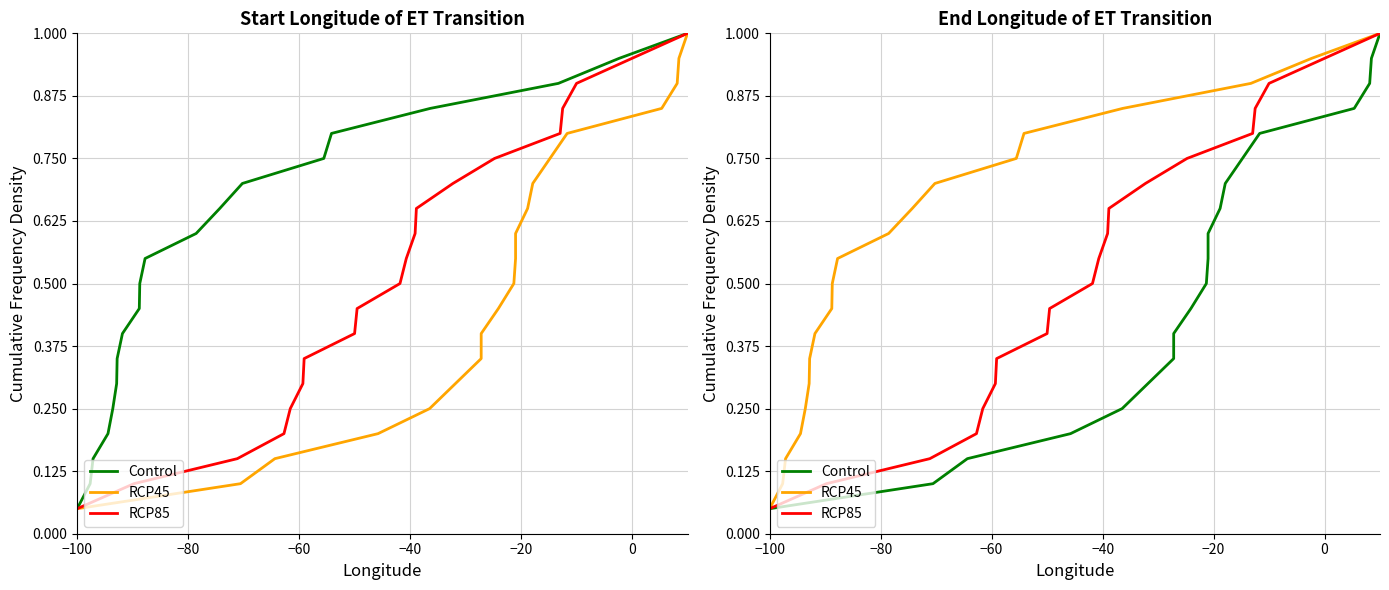

At which label does RCP85 reach its minimum?

−100